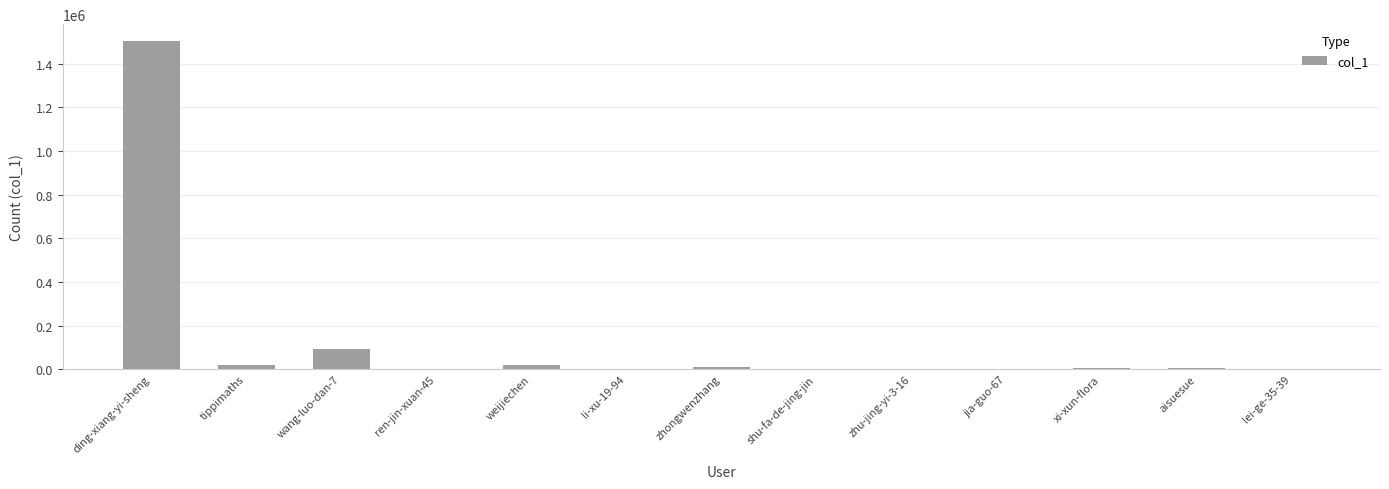

Approximately how many times larger is the value at jia-guo-67 compared to ren-jin-xuan-45?

0.3